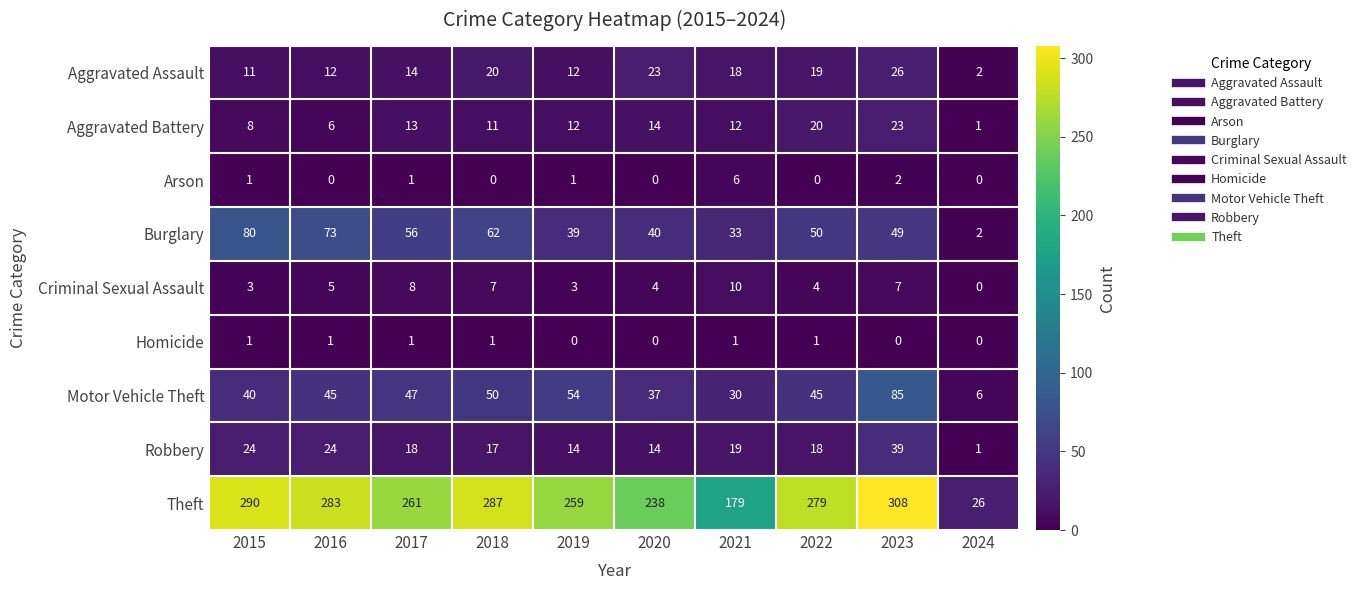

List the series in order of their peak value, highest first.

Theft, Motor Vehicle Theft, Burglary, Robbery, Aggravated Assault, Aggravated Battery, Criminal Sexual Assault, Arson, Homicide